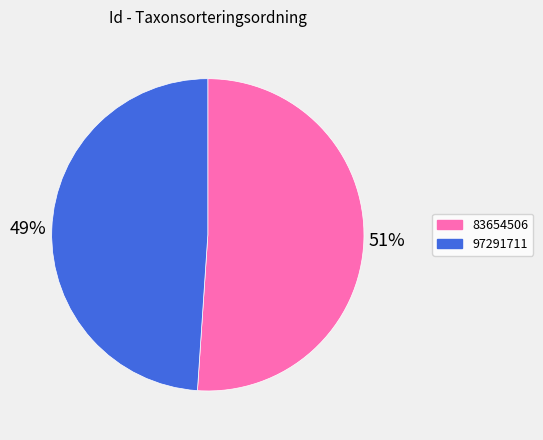

Which category has the smallest portion of the pie?

97291711